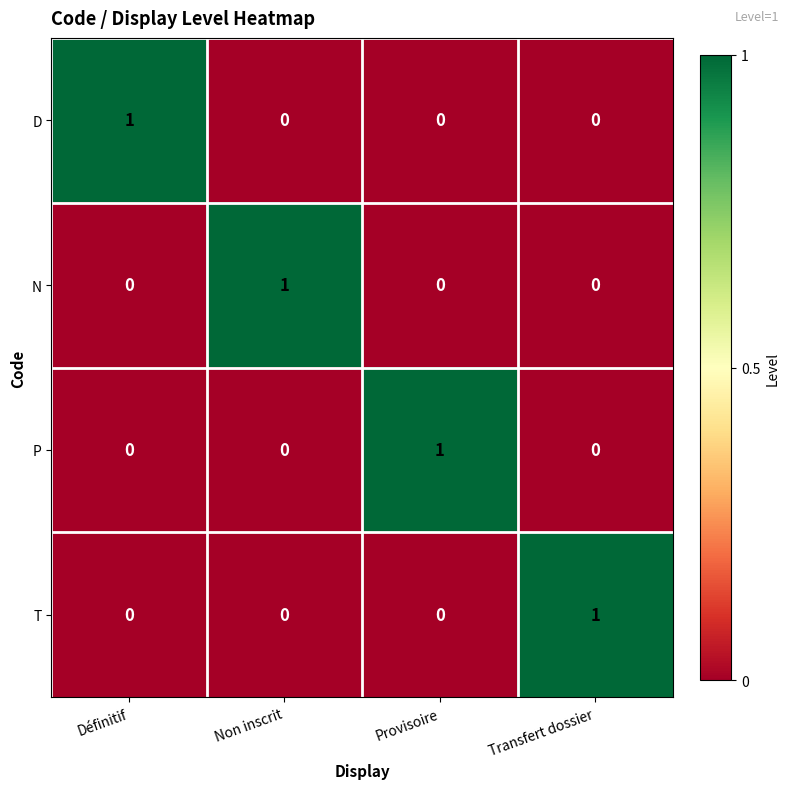

At how many categories does at least one series exceed 0?

4